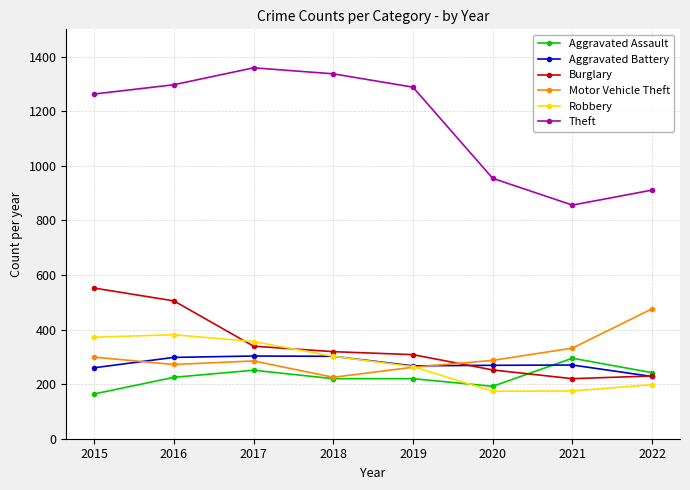

Count the number of data series in this chart.

6